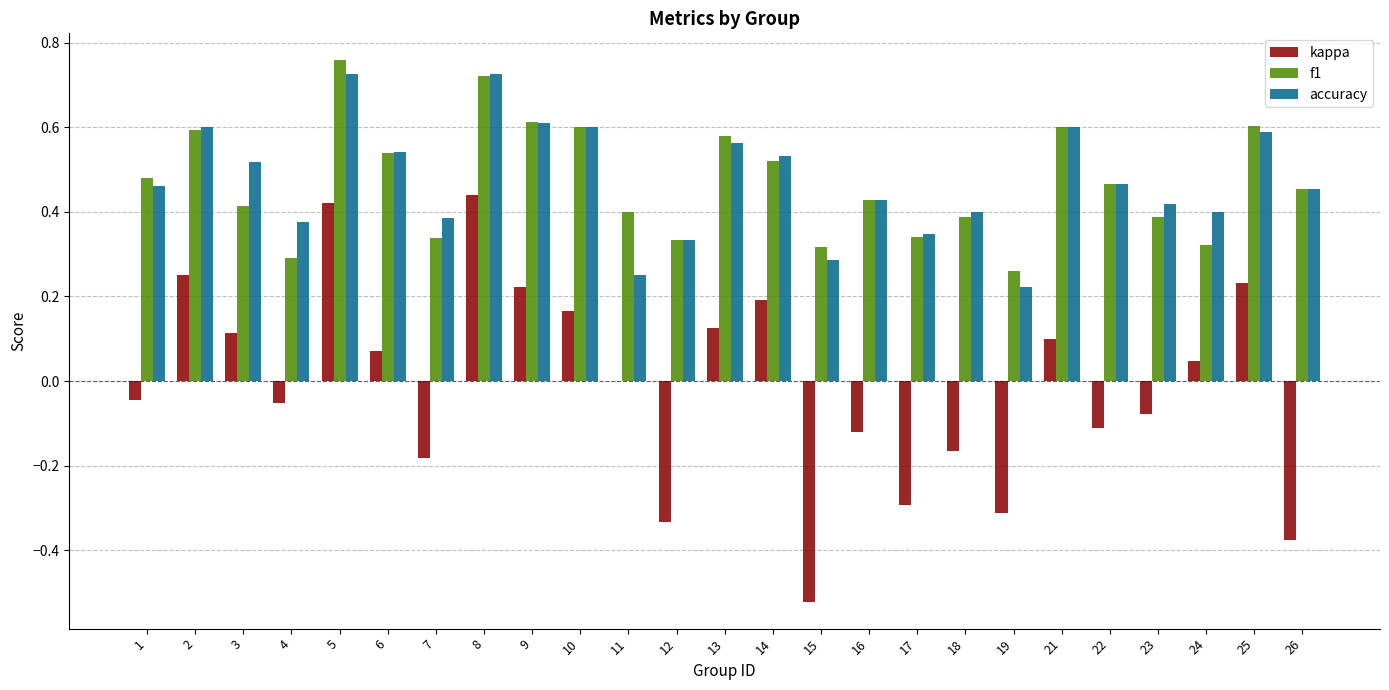

Where is accuracy nearest to the value 0?

19